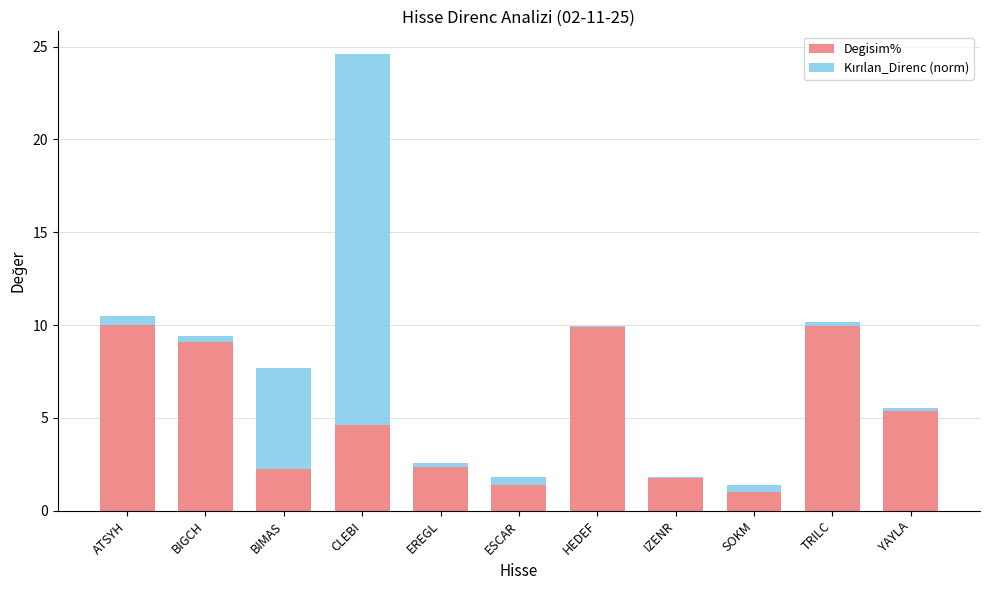

Count the number of categories in the chart.

11